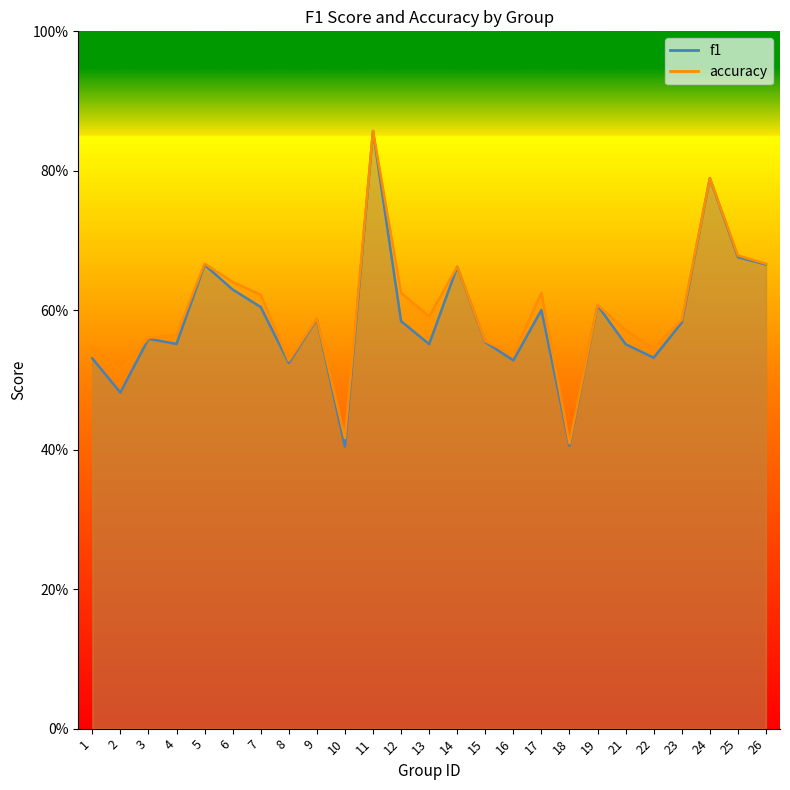

In f1, how many points are lower than both neighbors (excluding endpoints)?

8